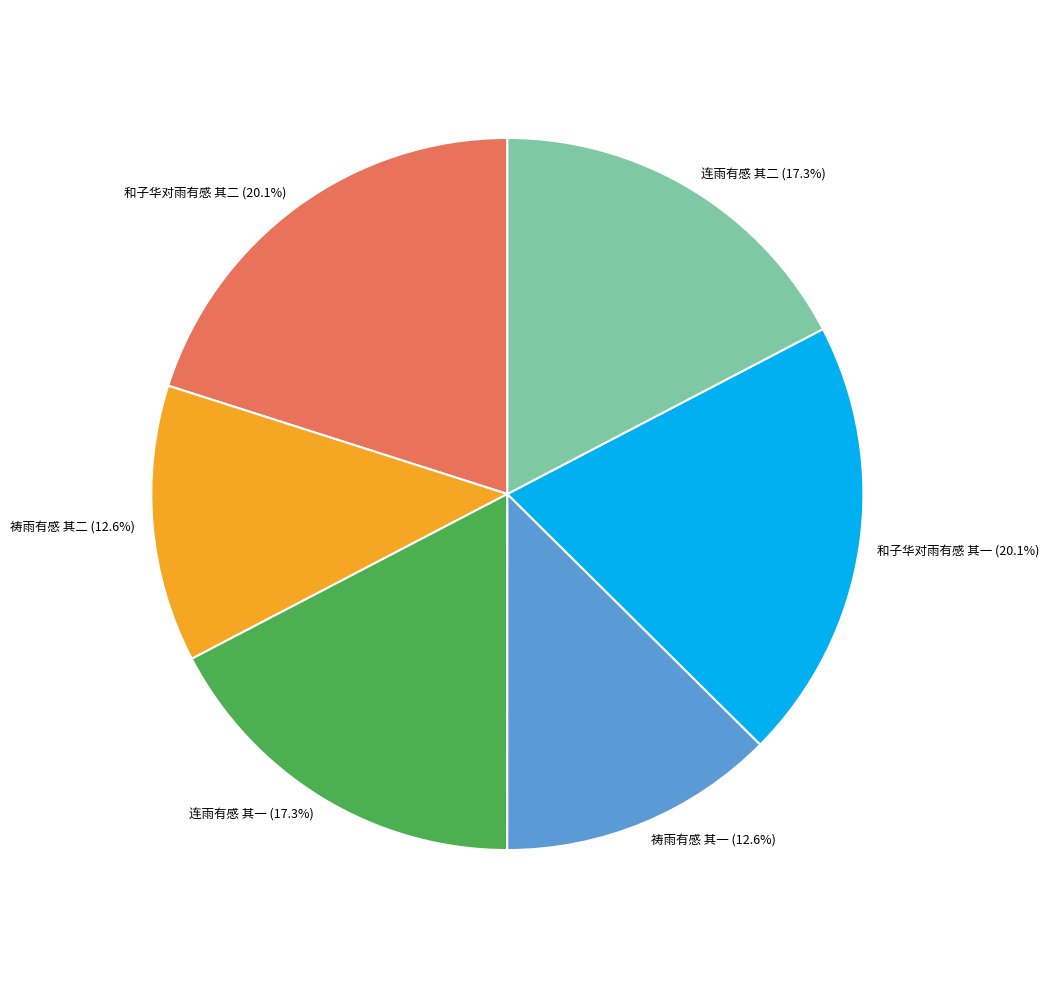

What is the ratio of the value at 和子华对雨有感 其一 to the value at 连雨有感 其一?

1.2